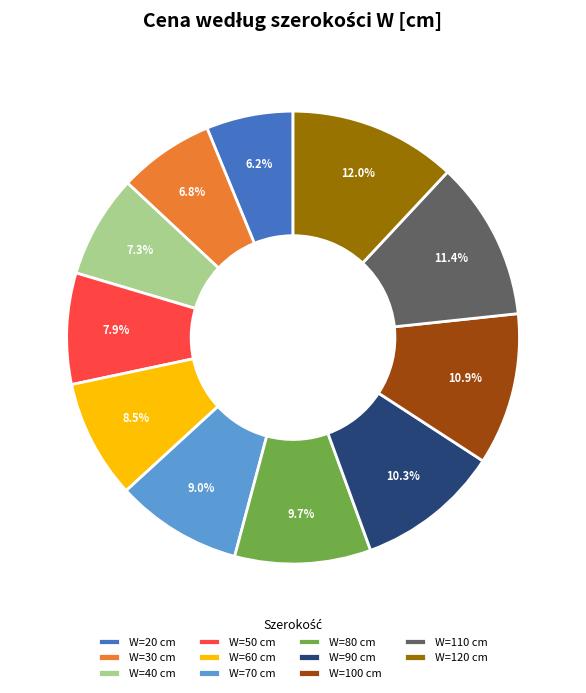

Rank the categories by value from lowest to highest.

W=20 cm, W=30 cm, W=40 cm, W=50 cm, W=60 cm, W=70 cm, W=80 cm, W=90 cm, W=100 cm, W=110 cm, W=120 cm